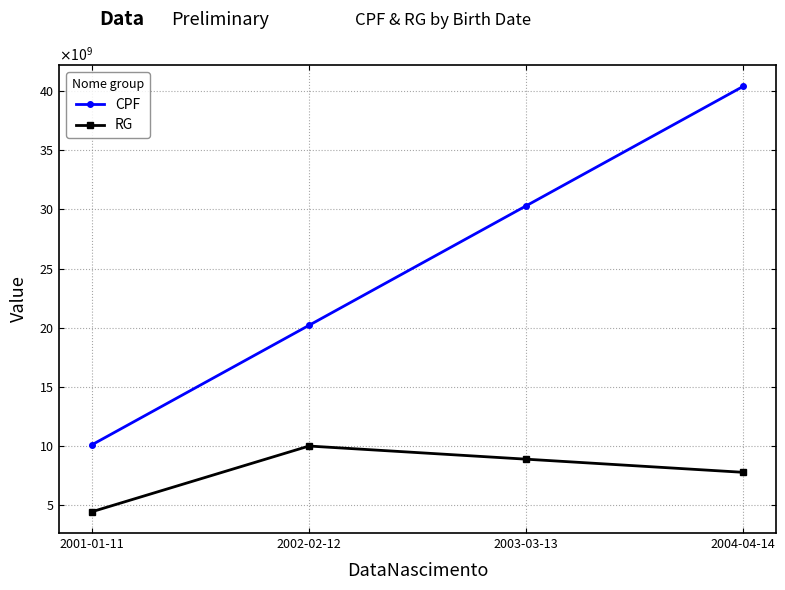

What are all the series names shown in the legend?

CPF, RG